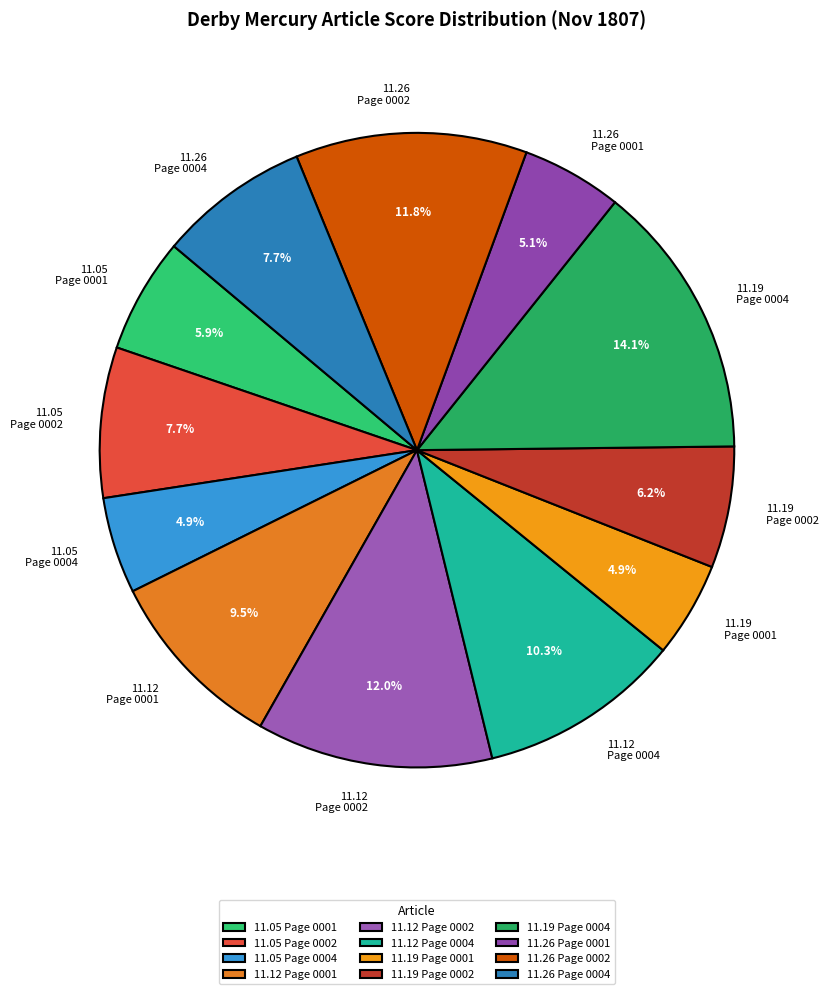

What is the largest slice in the pie chart?

11.19 Page 0004